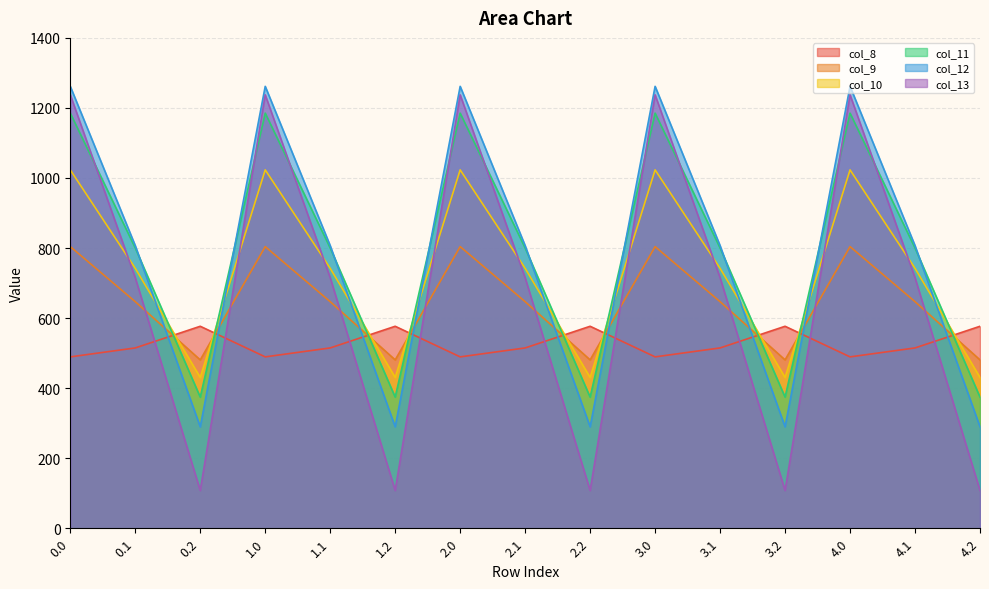

List the labels in order of col_11 value, smallest first.

0.2, 1.2, 2.2, 3.2, 4.2, 0.1, 1.1, 2.1, 3.1, 4.1, 0.0, 1.0, 2.0, 3.0, 4.0